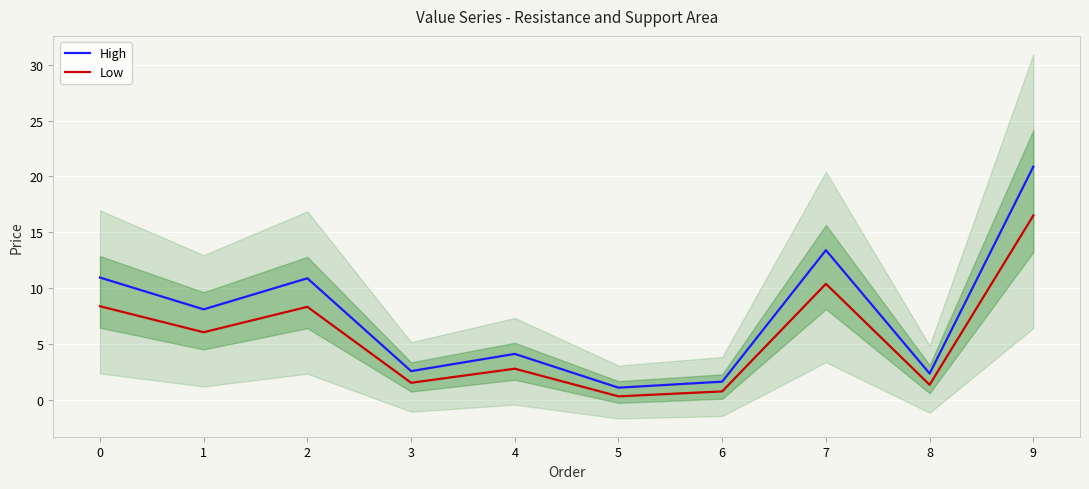

True or false: High and Low cross at least once.

False